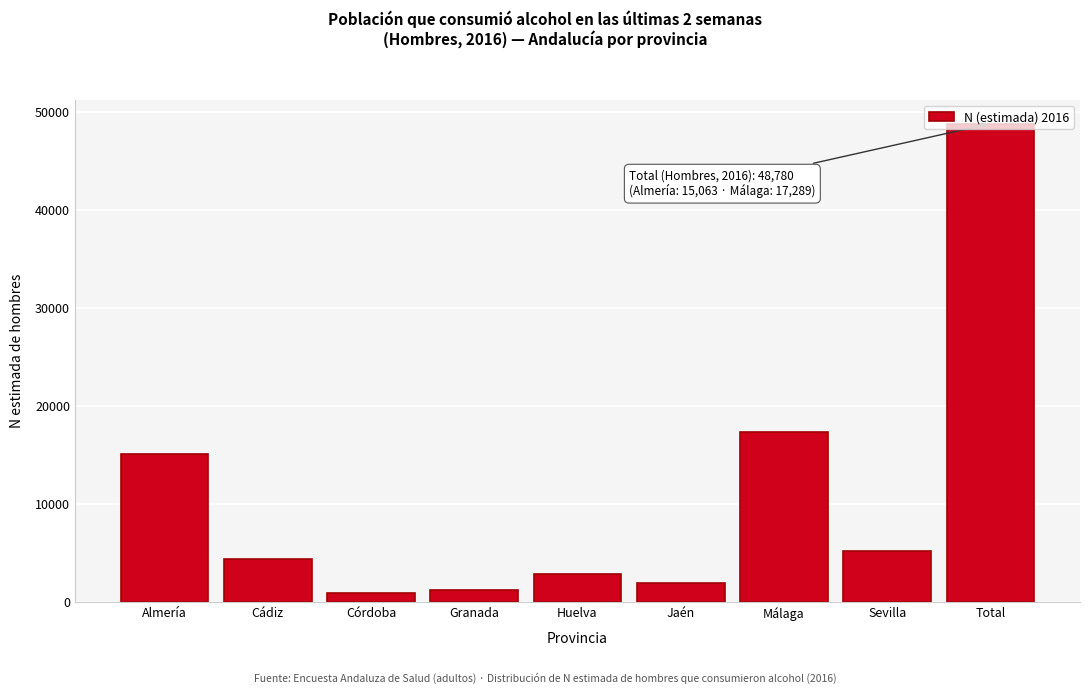

What is the change in value from Sevilla to Total?

+43618